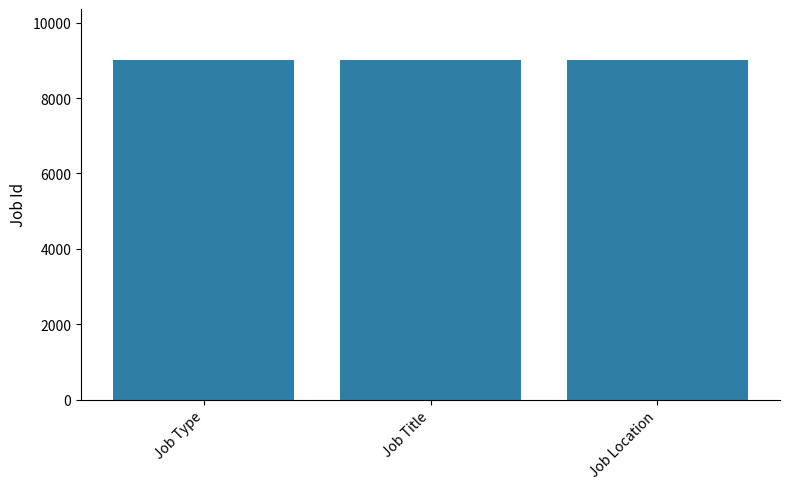

Count the number of categories in the chart.

3